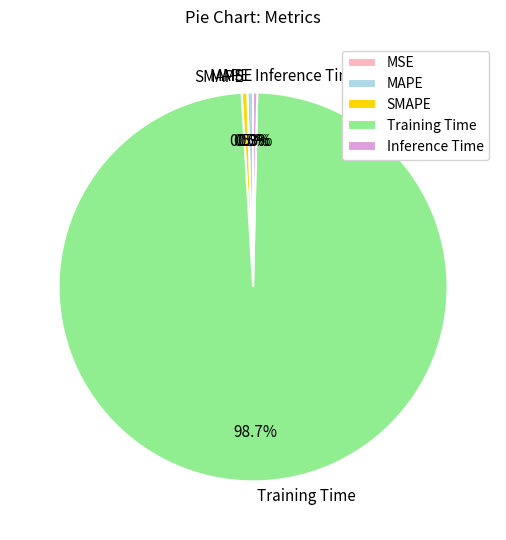

Is there a majority slice in this chart?

Yes